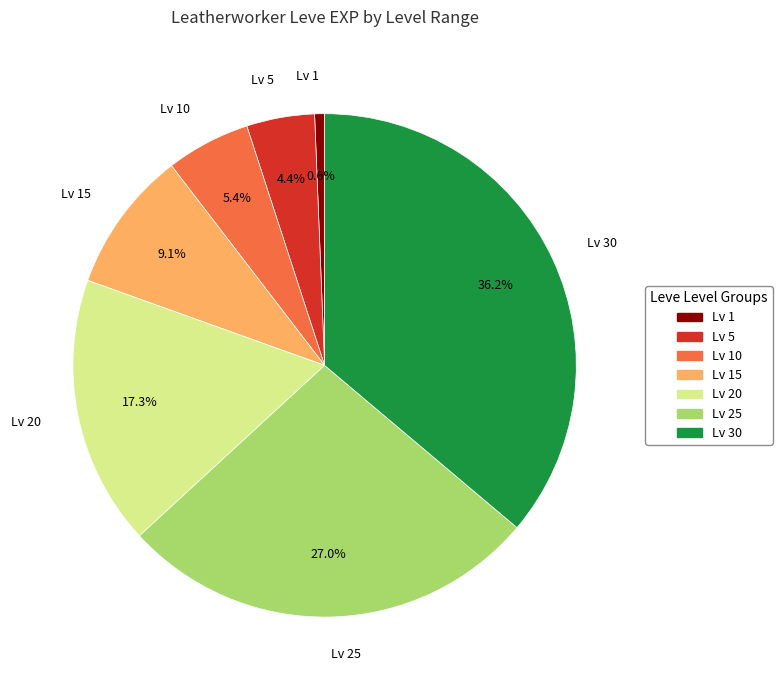

How many slices are in this pie chart?

7